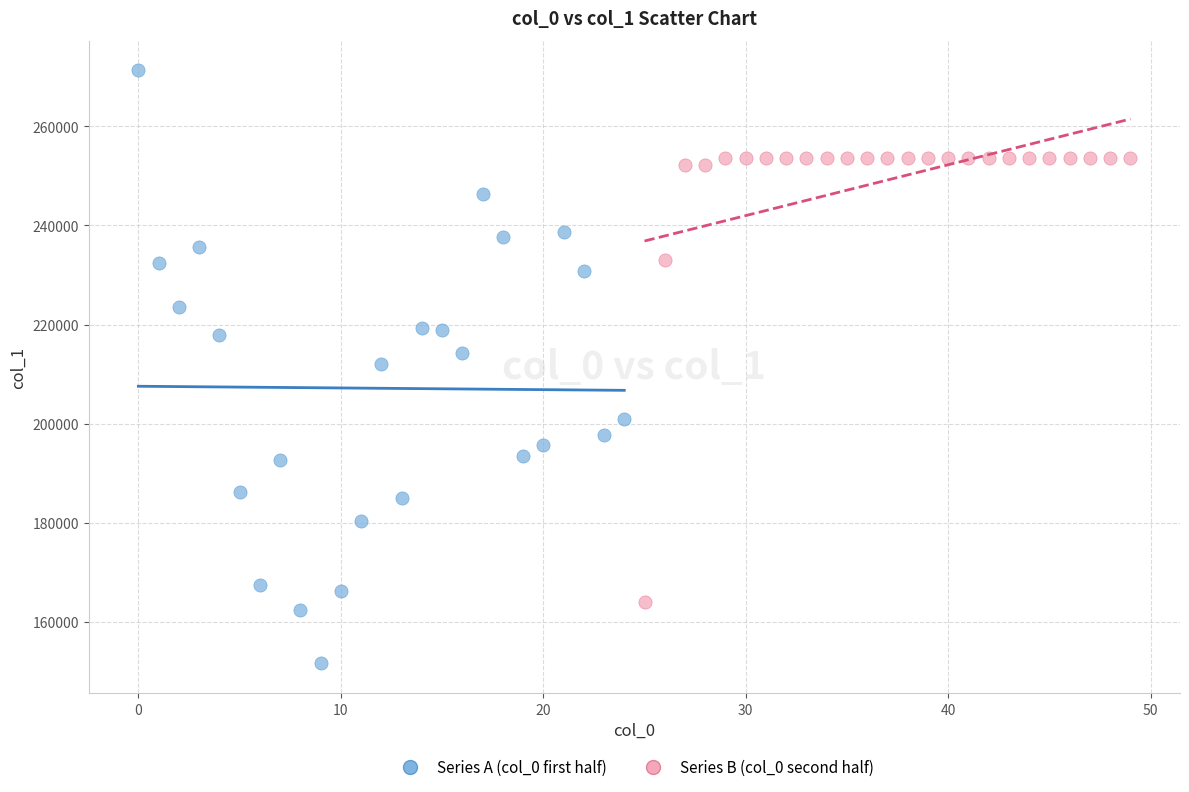

Which series has the widest spread of Y values?

Series A (col_0 first half)